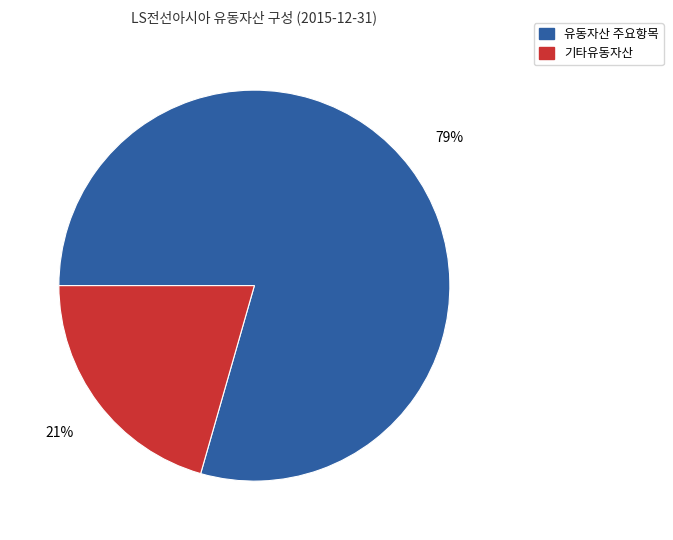

Does any single category account for the majority?

Yes